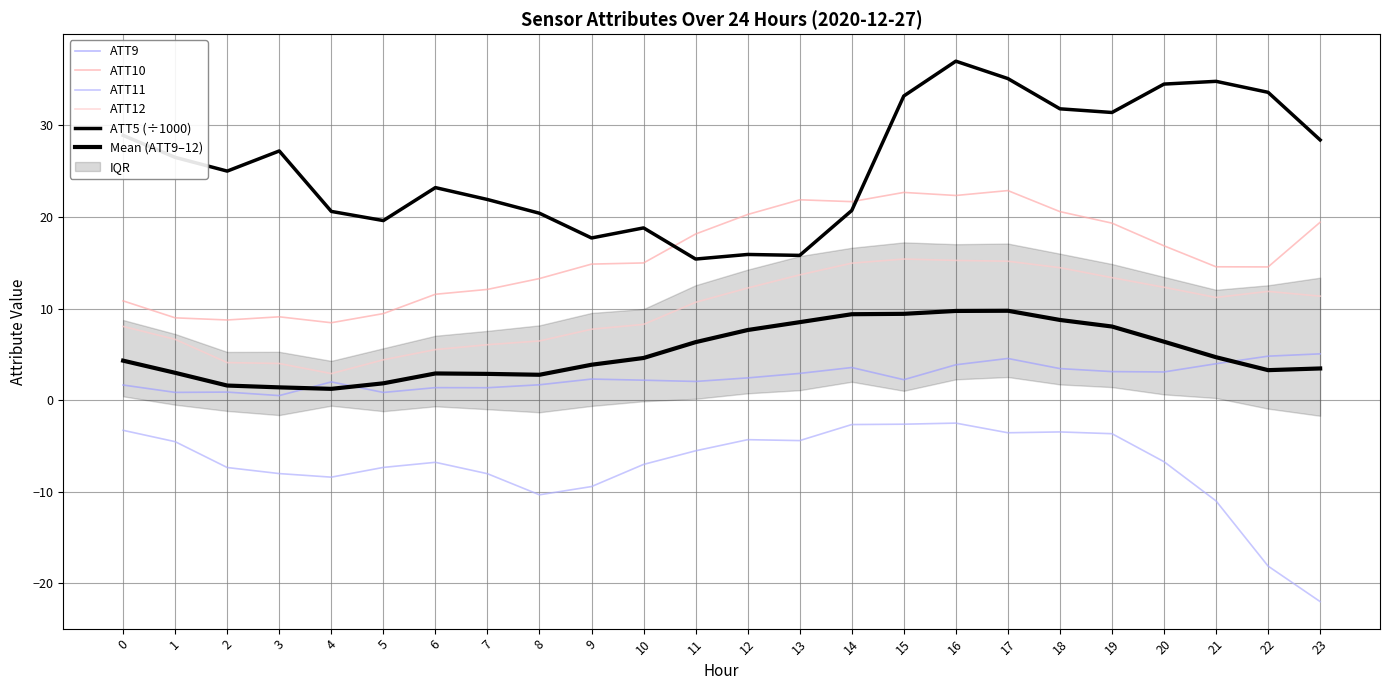

What is the total value across all series at 8?

34.2